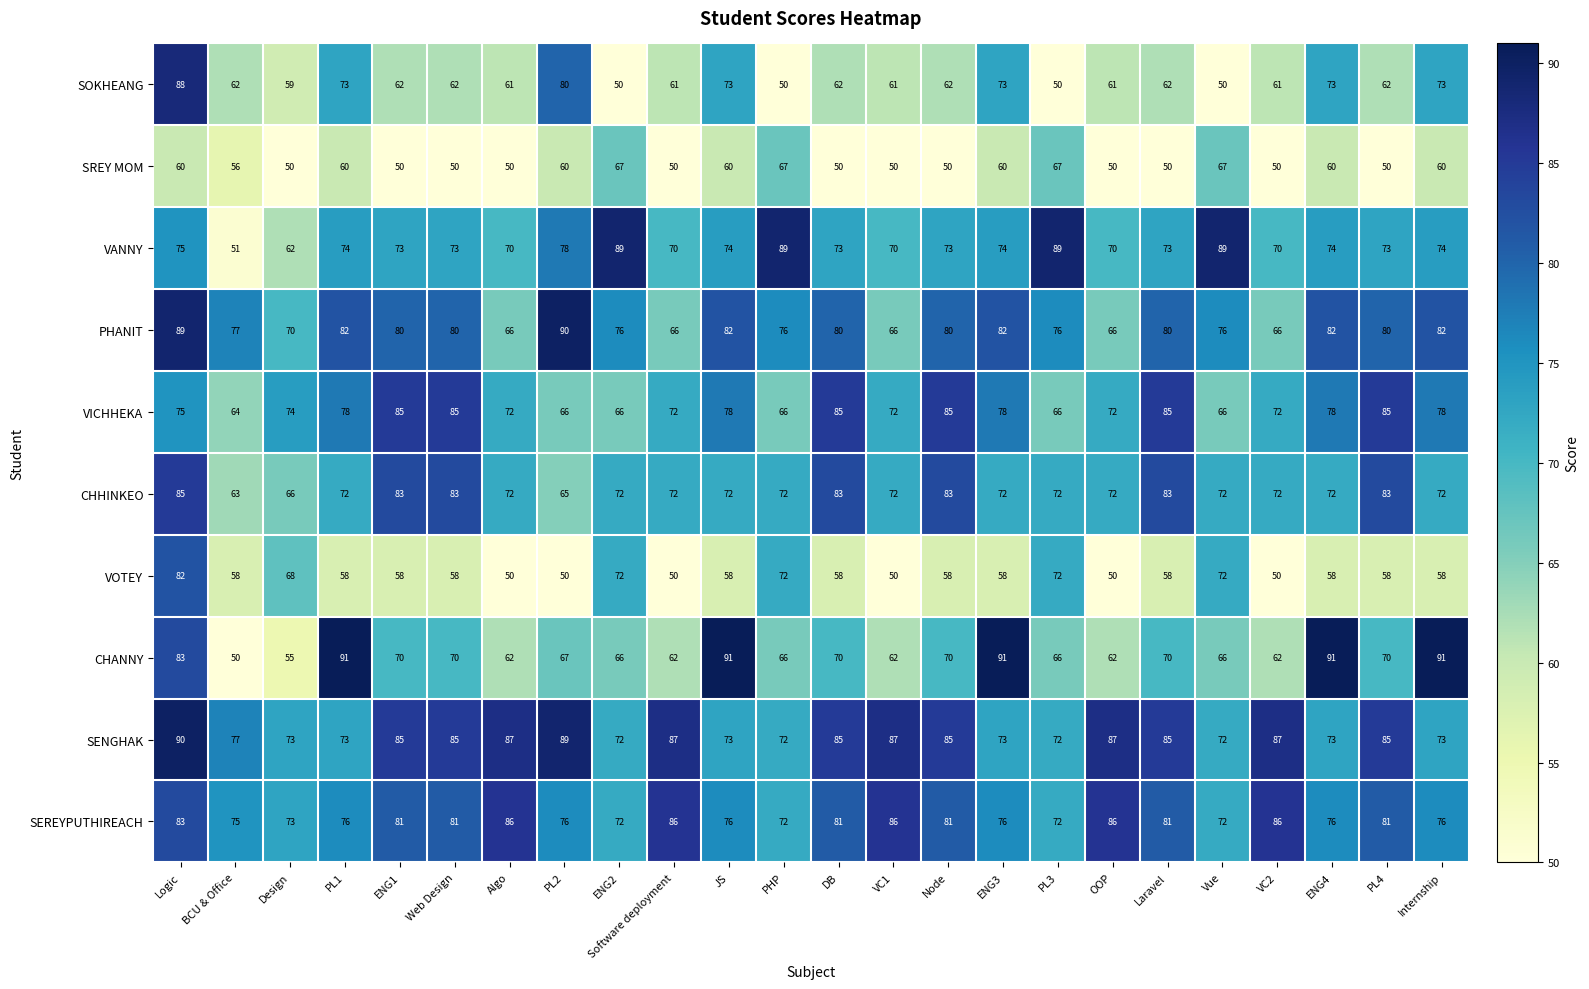

True or false: VICHHEKA has a value of 64 at BCU & Office.

True